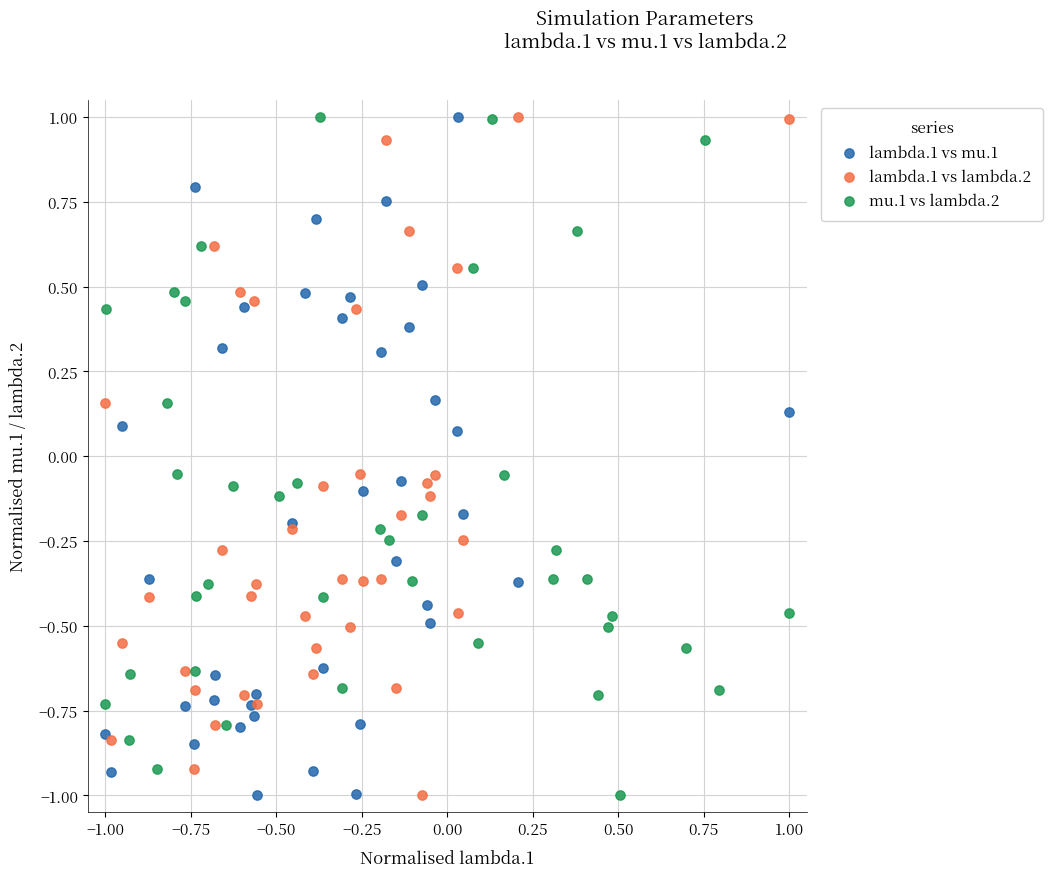

What are all the series names shown in the legend?

lambda.1 vs mu.1, lambda.1 vs lambda.2, mu.1 vs lambda.2